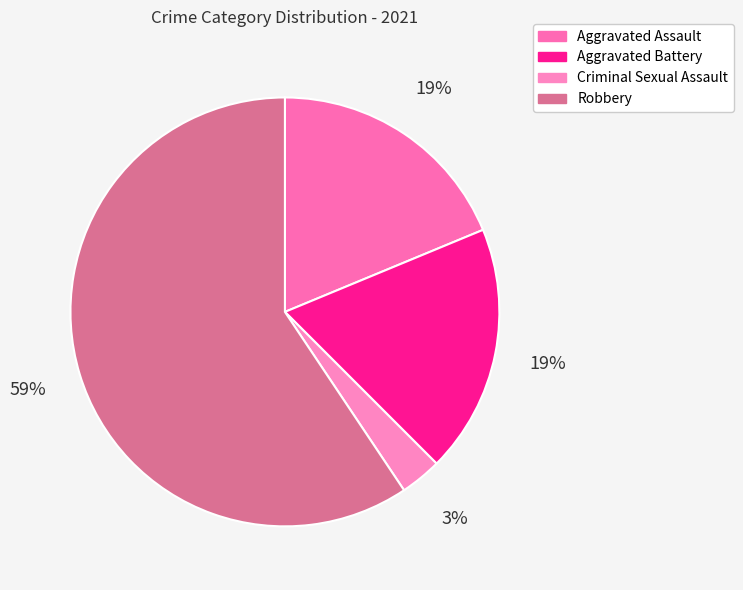

To the nearest percent, what is the average slice percentage?

25%